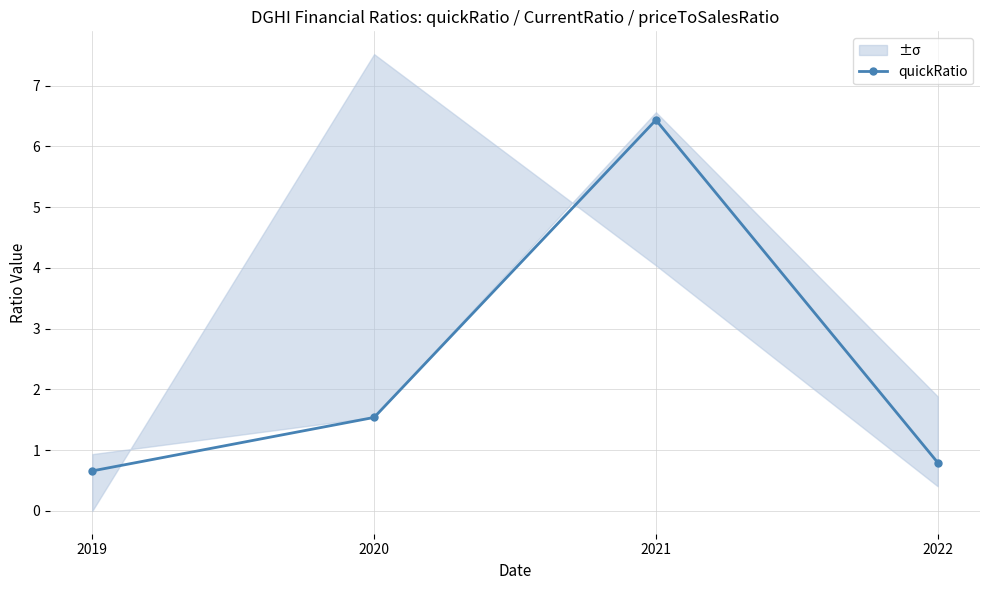

How many lines are shown in the chart?

1